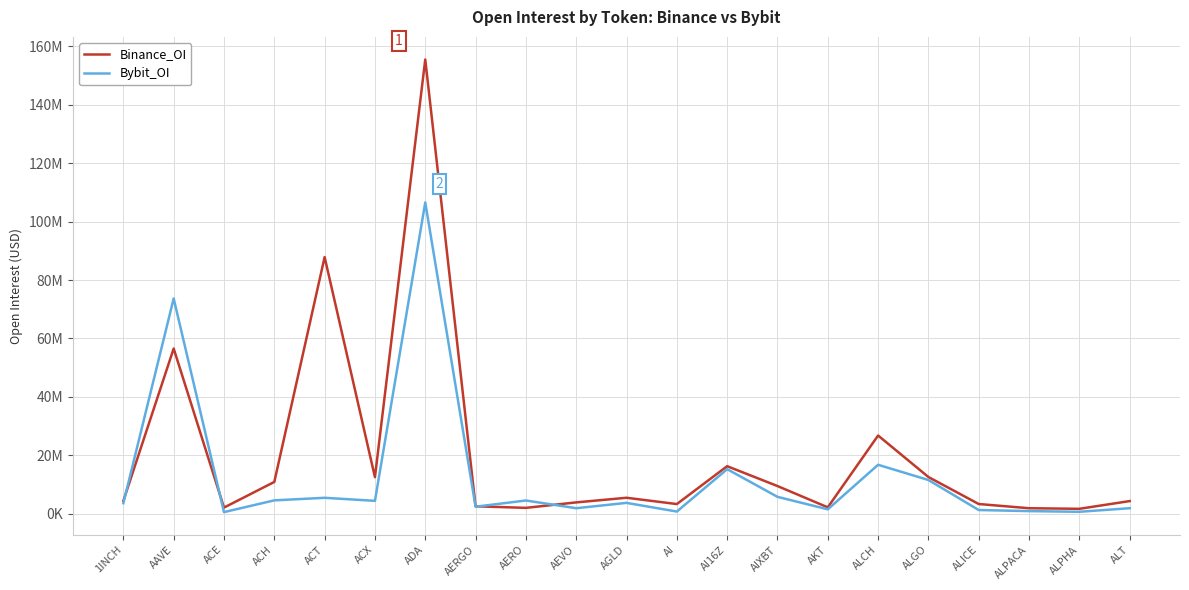

Which series has the widest spread of values?

Binance_OI